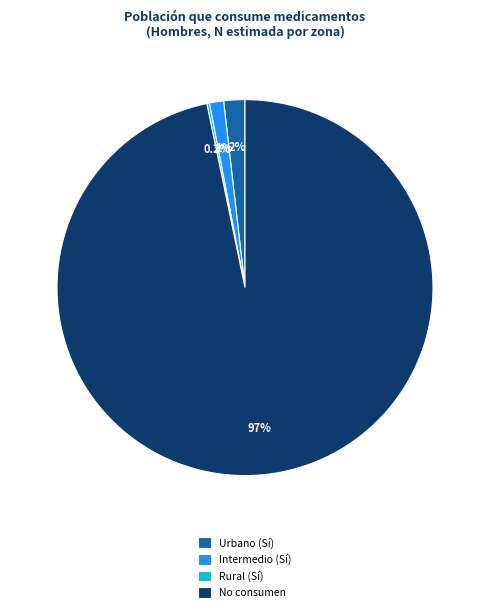

Which slice is the largest?

No consumen